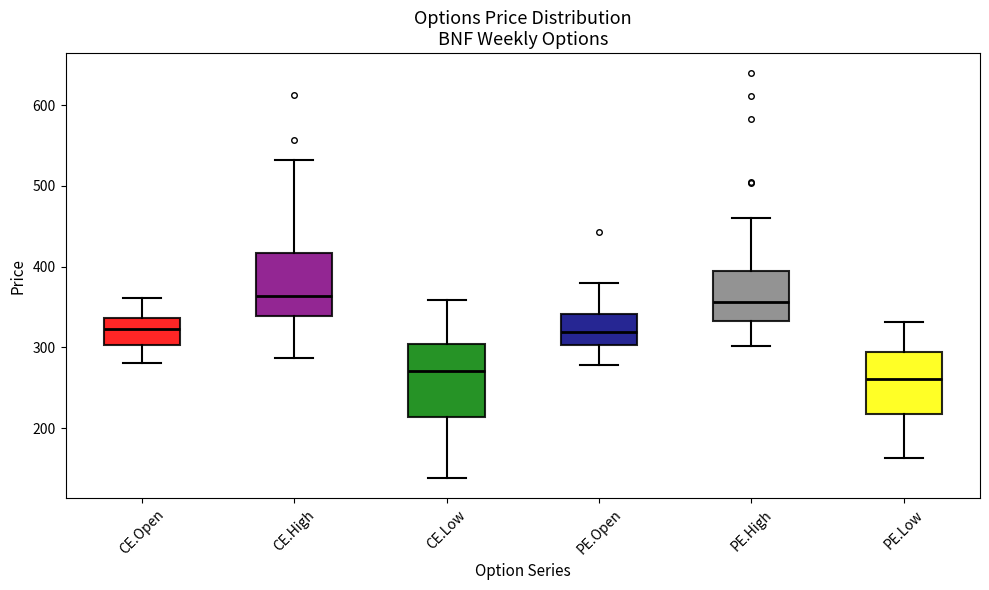

Where does the lower whisker of the box for CE.Open end on the y-axis? The values are not printed on the chart, so give them approximately, as read against the axis.

280